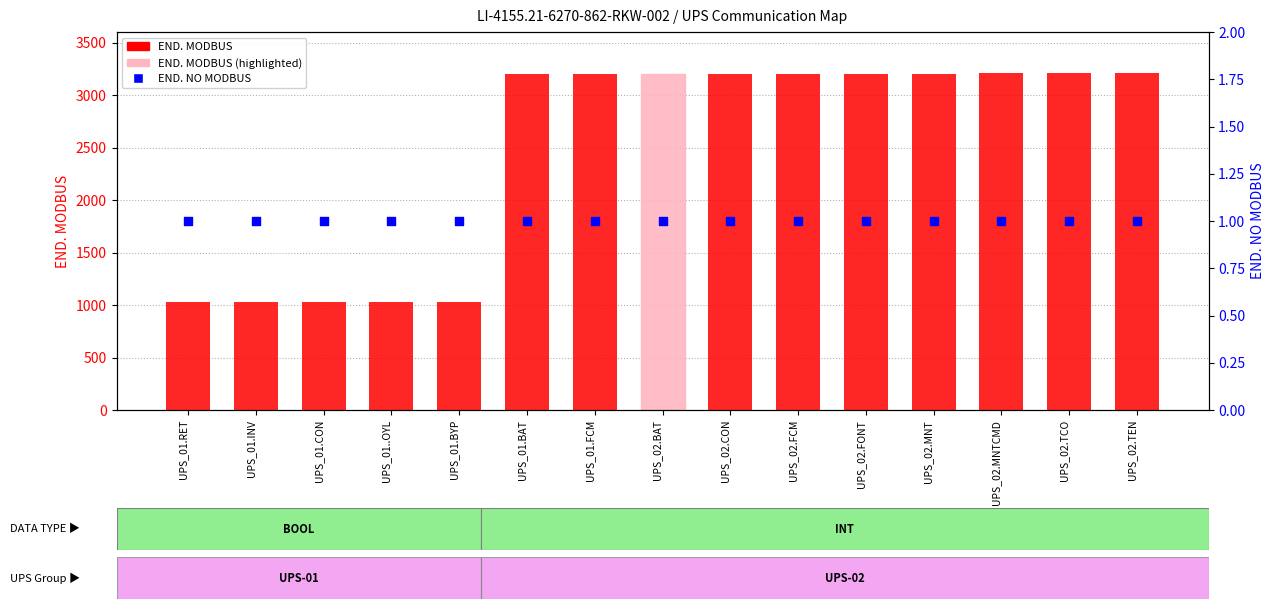

At how many categories does at least one series exceed 2810?

10